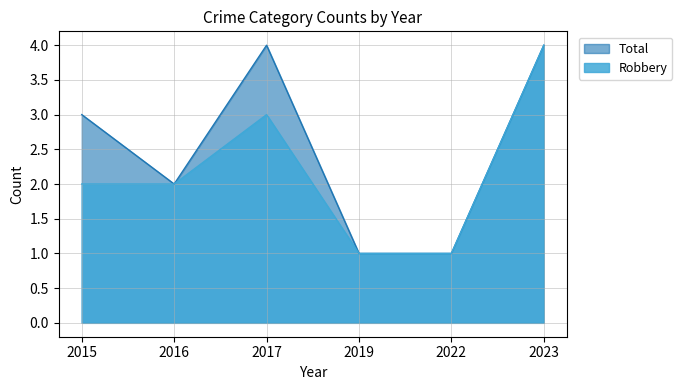

In Robbery, how many points are higher than both neighbors (excluding endpoints)?

1